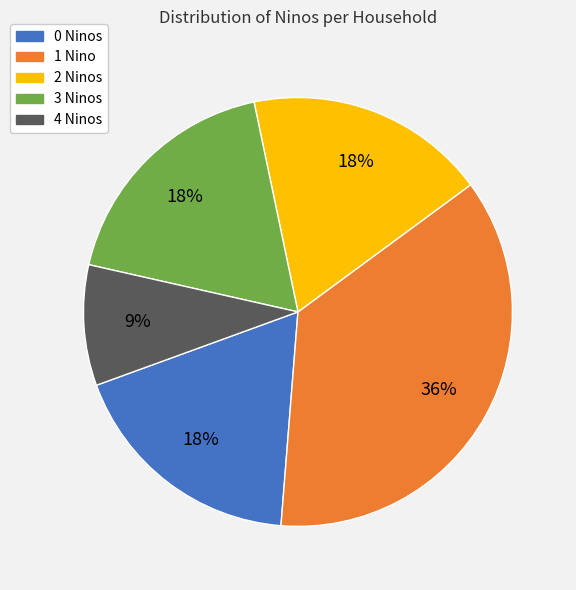

To the nearest percent, what is the average slice percentage?

20%